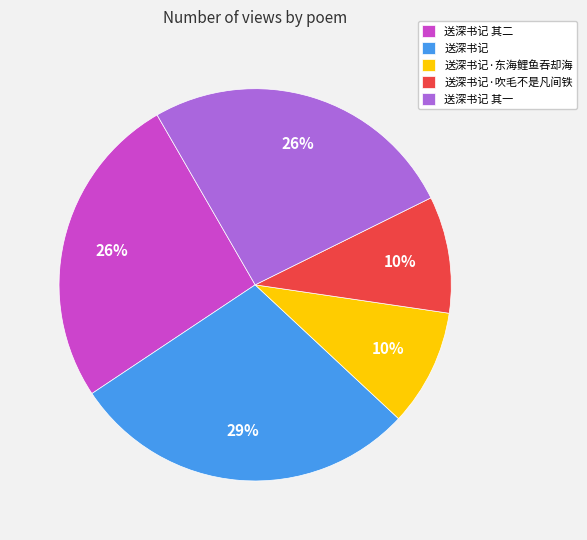

True or false: 送深书记·吹毛不是凡间铁 accounts for 21% of the total.

False